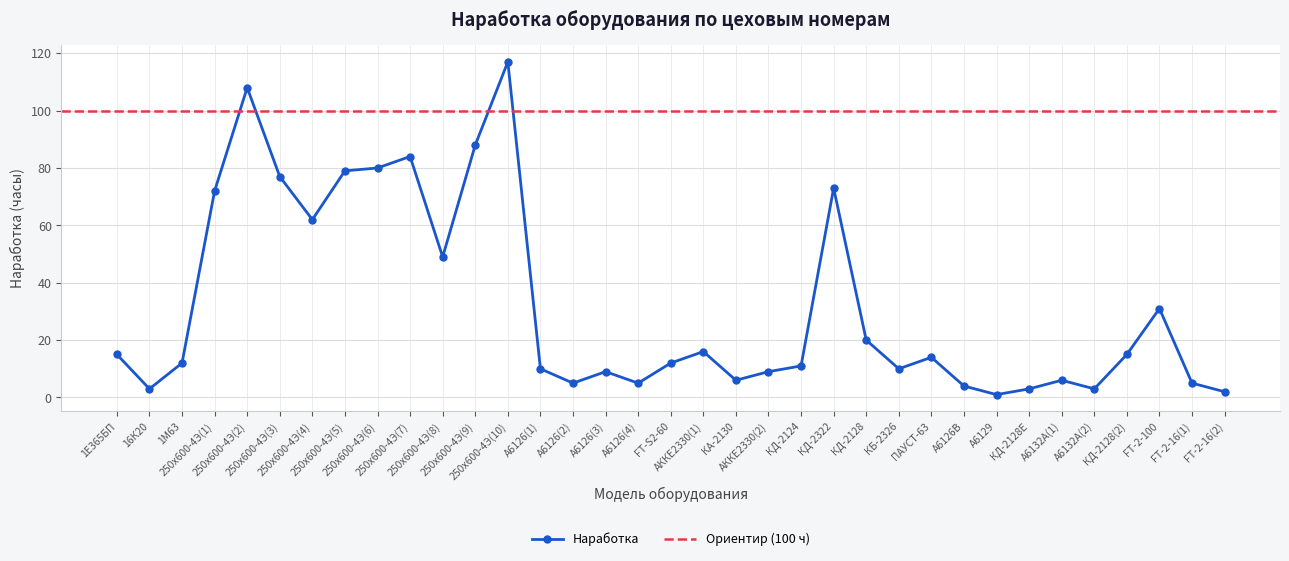

Reading right to left, what are all the values shown in this chart?

2	5	31	15	3	6	3	1	4	14	10	20	73	11	9	6	16	12	5	9	5	10	117	88	49	84	80	79	62	77	108	72	12	3	15